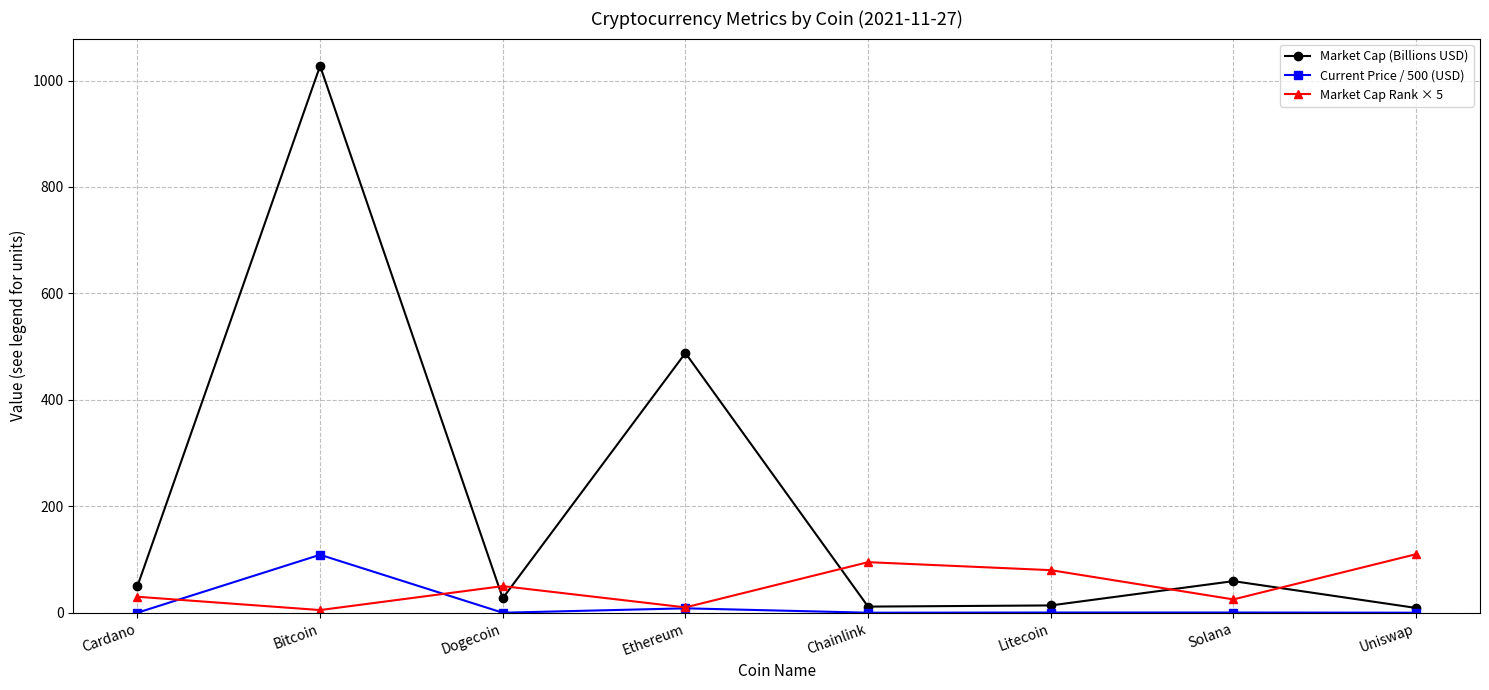

List the series in order of their overall mean, lowest first.

Current Price / 500 (USD), Market Cap Rank × 5, Market Cap (Billions USD)